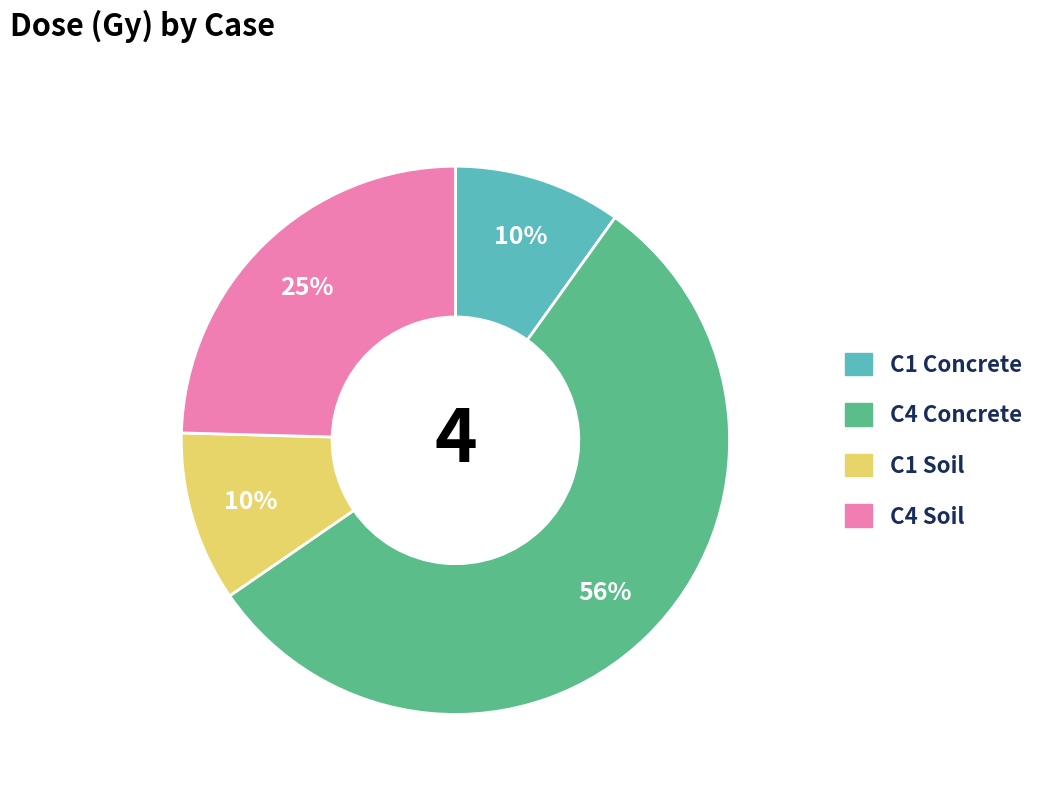

Is it true that C1 Soil is 10% of the pie?

True